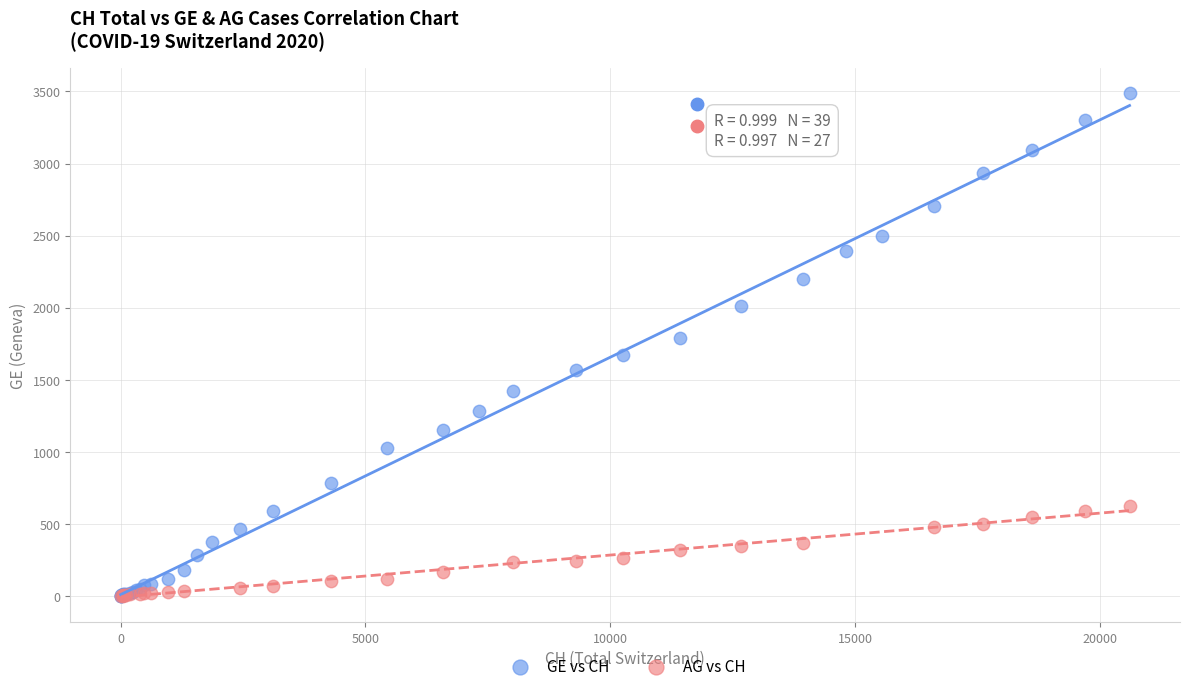

Which series has the widest spread of Y values?

GE vs CH